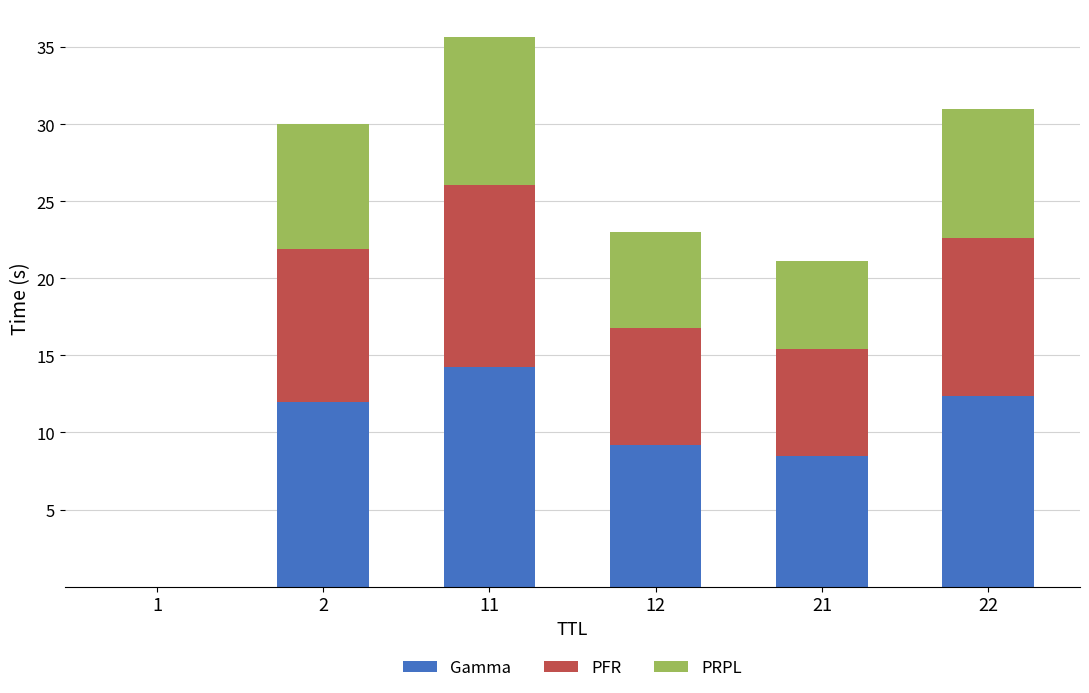

What is the sum of all Gamma values?

56.3